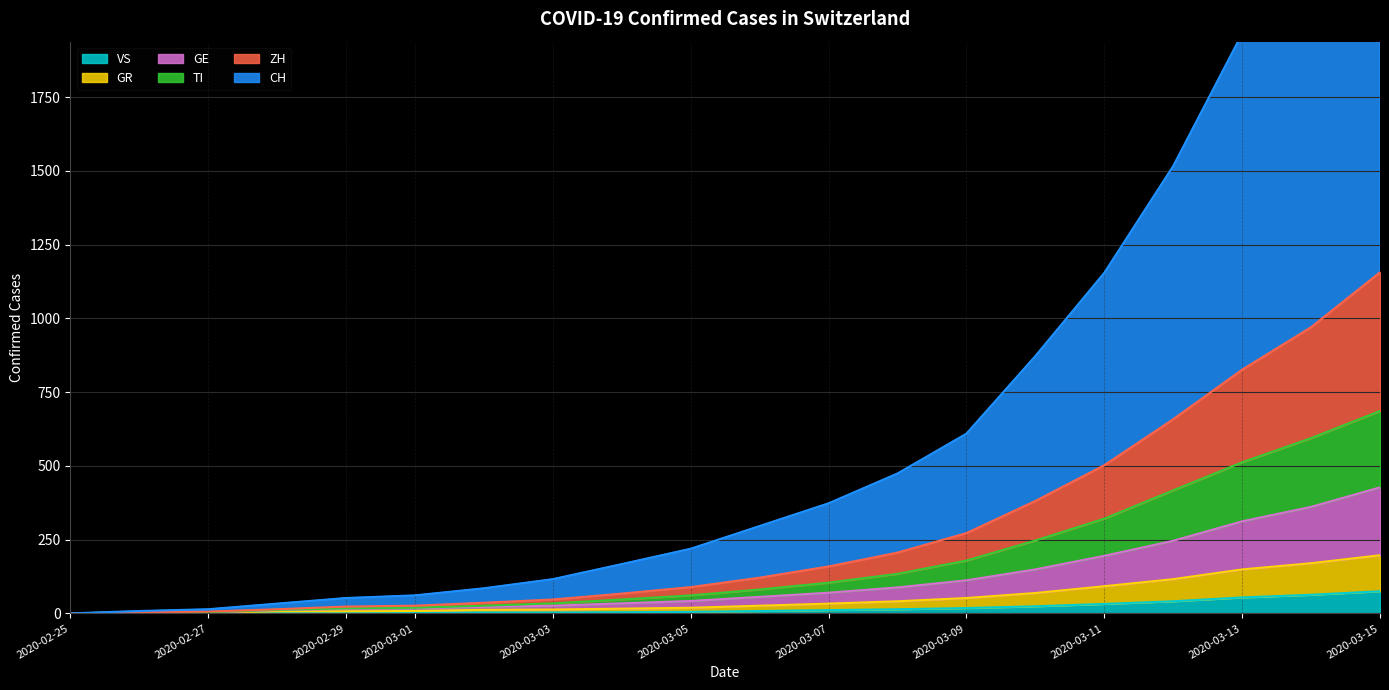

What is the label of the 7th point from the left?

2020-03-02